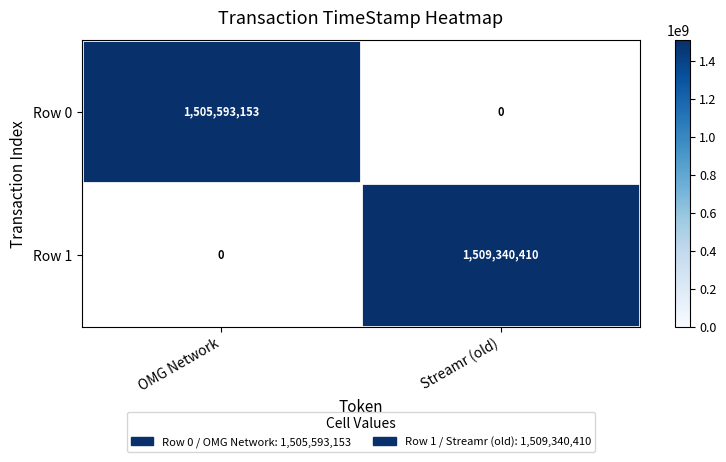

The Row 0 series shows 1505593153 at OMG Network. True or false?

True